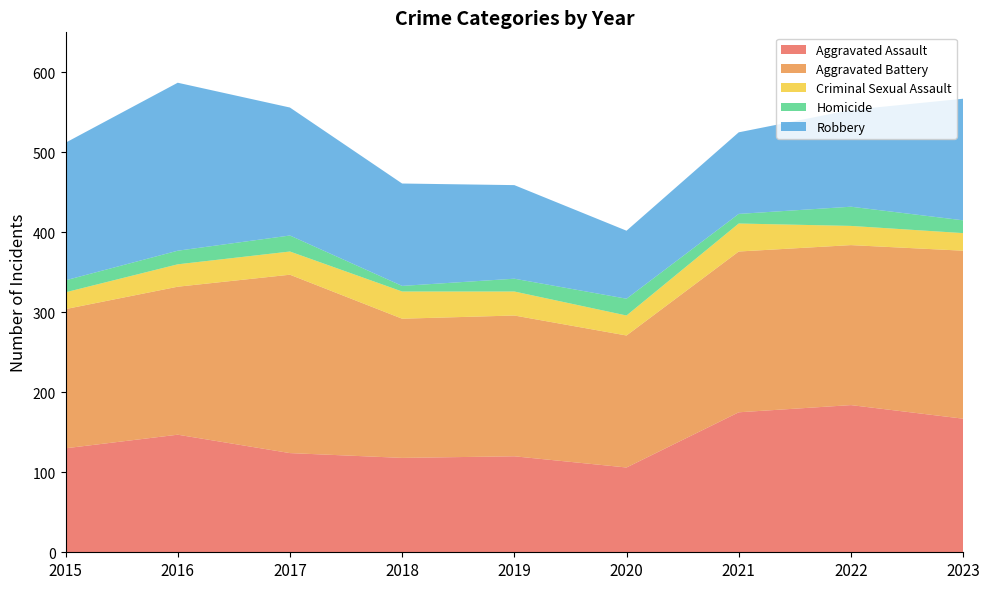

Reading right to left, list all the values displayed in this chart.

Aggravated Assault: 2023=167	2022=184	2021=175	2020=106	2019=120	2018=118	2017=124	2016=147	2015=130
Aggravated Battery: 2023=210	2022=200	2021=201	2020=165	2019=176	2018=174	2017=223	2016=185	2015=174
Criminal Sexual Assault: 2023=22	2022=24	2021=35	2020=25	2019=30	2018=34	2017=29	2016=28	2015=21
Homicide: 2023=16	2022=24	2021=12	2020=21	2019=16	2018=7	2017=20	2016=17	2015=15
Robbery: 2023=152	2022=121	2021=102	2020=85	2019=117	2018=128	2017=160	2016=210	2015=172